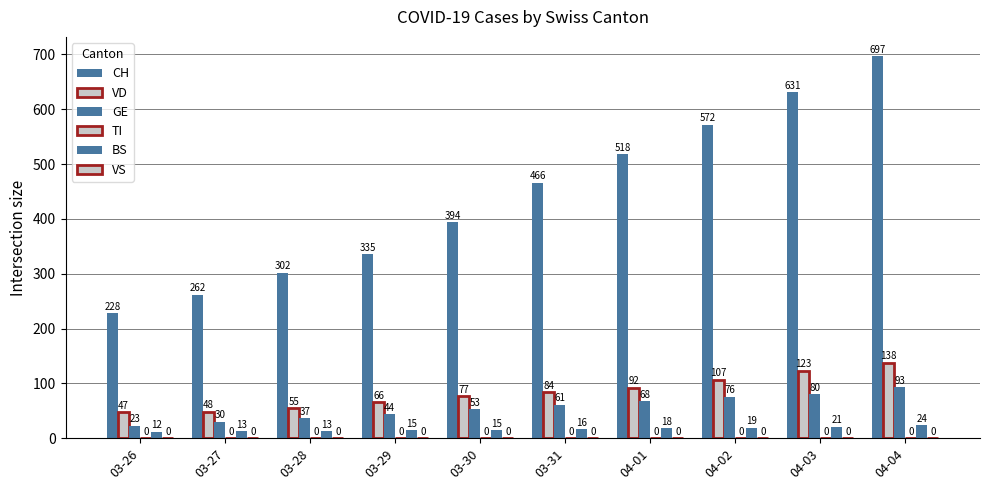

List the series in order of their peak value, highest first.

CH, VD, GE, BS, TI, VS